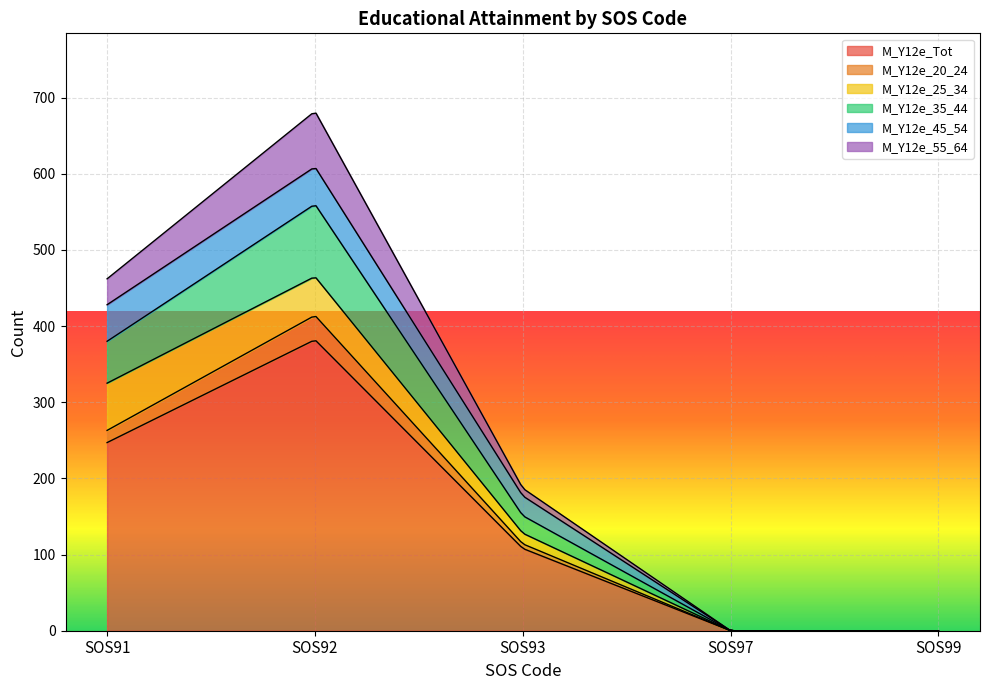

What is the value of the M_Y12e_45_54 point at the 2nd from the left?

49